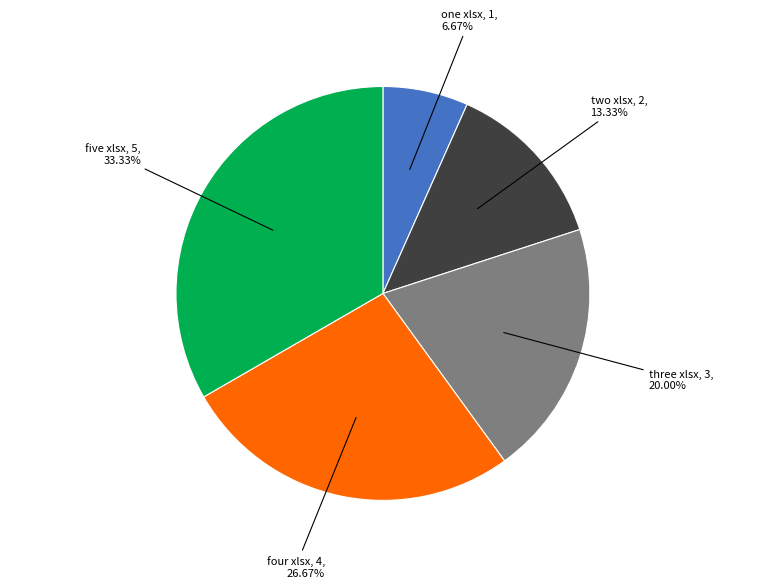

How many slices are in this pie chart?

5